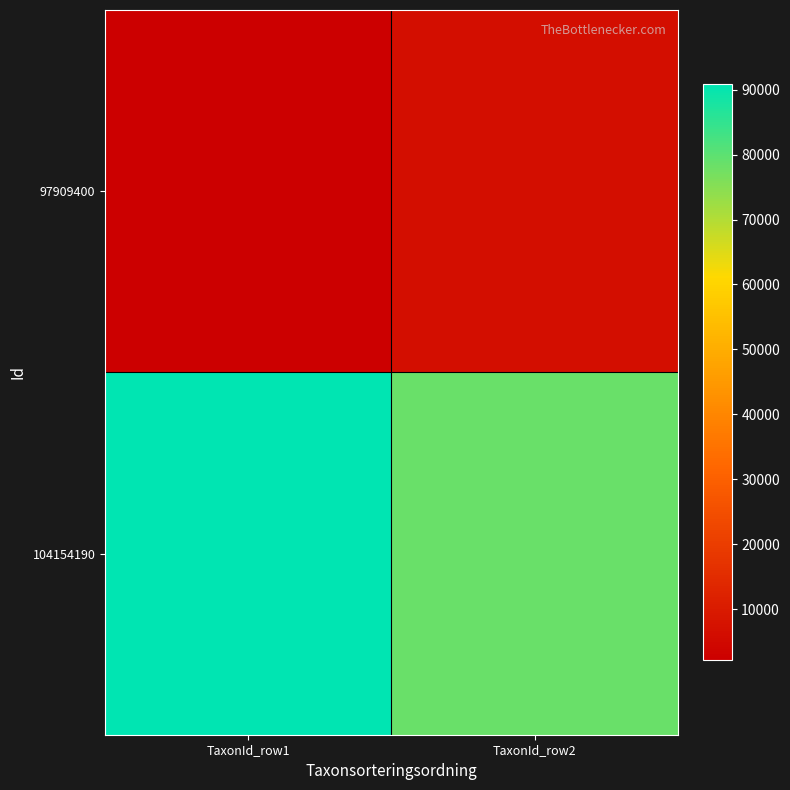

Reading left to right, list all the values displayed in this chart.

97909400: TaxonId_row1=2079	TaxonId_row2=6458
104154190: TaxonId_row1=90841	TaxonId_row2=78569